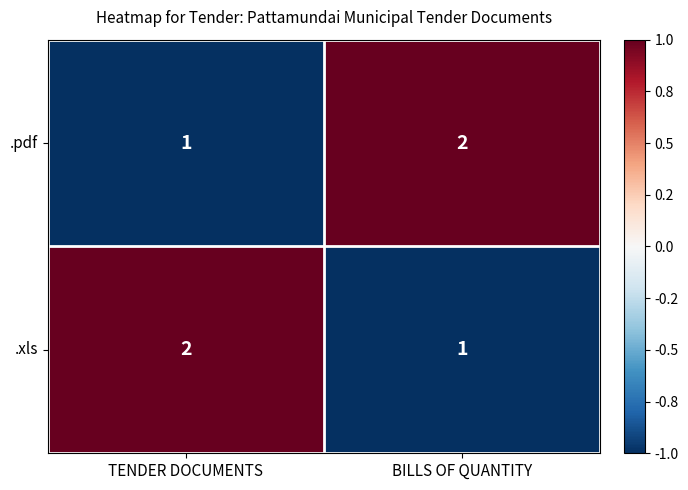

How many values in the .xls series are below 2?

1